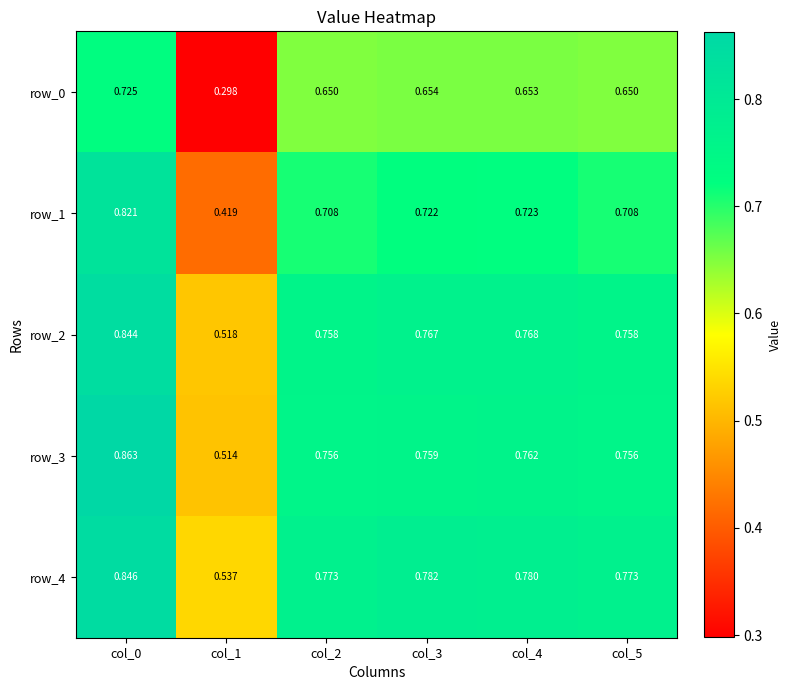

Which series has the largest range (max minus min)?

row_0